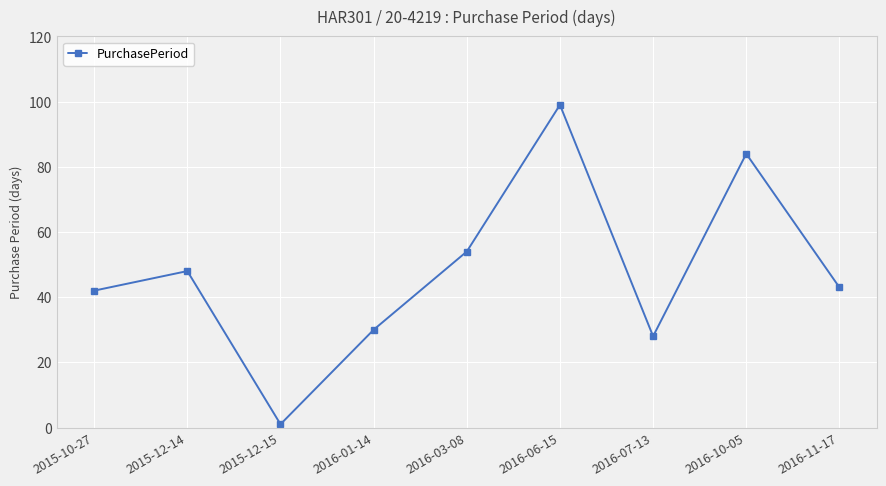

Reading left to right, what are all the values shown in this chart?

42	48	1	30	54	99	28	84	43